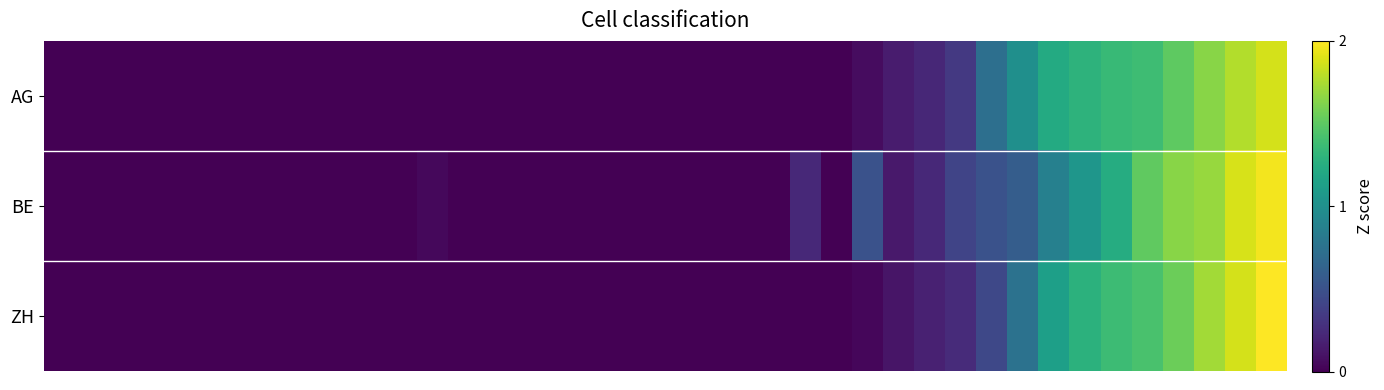

Reading left to right, extract all data points from this chart.

AG: 0.0	0.0	0.0	0.0	0.0	0.0	0.0	0.0	0.0	0.0	0.0	0.0	0.0	0.0	0.0	0.0	0.0	0.0	0.0	0.0	0.0	0.0	0.0	0.0	0.0	0.0	0.1	0.2	0.3	0.4	0.9	1.2	1.4	1.5	1.6	1.6	1.8	1.9	2.1	2.2
BE: 0.0	0.0	0.0	0.0	0.0	0.0	0.0	0.0	0.0	0.0	0.0	0.0	0.1	0.0	0.0	0.0	0.0	0.0	0.0	0.0	0.0	0.0	0.0	0.0	0.3	0.0	0.6	0.2	0.3	0.5	0.6	0.7	1.0	1.2	1.4	1.8	1.9	2.0	2.2	2.3
ZH: 0.0	0.0	0.0	0.0	0.0	0.0	0.0	0.0	0.0	0.0	0.0	0.0	0.0	0.0	0.0	0.0	0.0	0.0	0.0	0.0	0.0	0.0	0.0	0.0	0.0	0.0	0.0	0.1	0.2	0.3	0.5	0.9	1.3	1.5	1.6	1.7	1.8	2.0	2.2	2.3